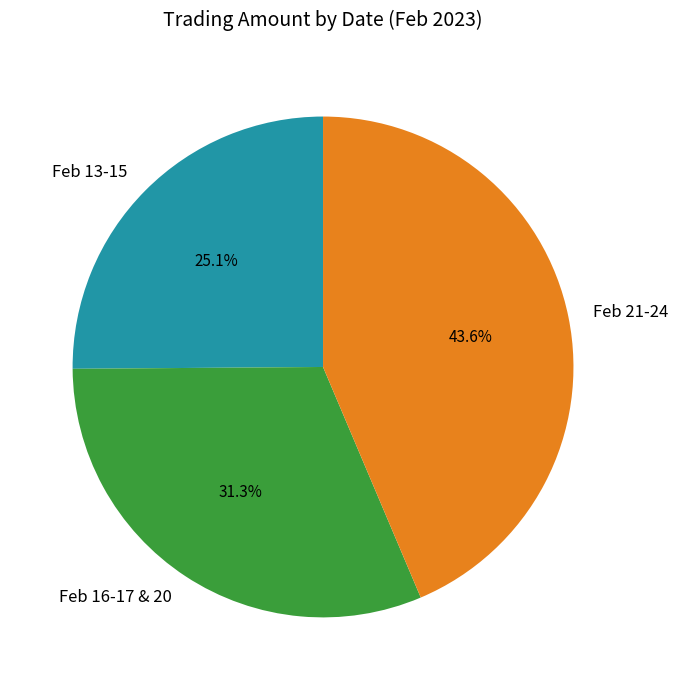

Approximately how many times larger is the value at Feb 13-15 compared to Feb 16-17 & 20?

0.8